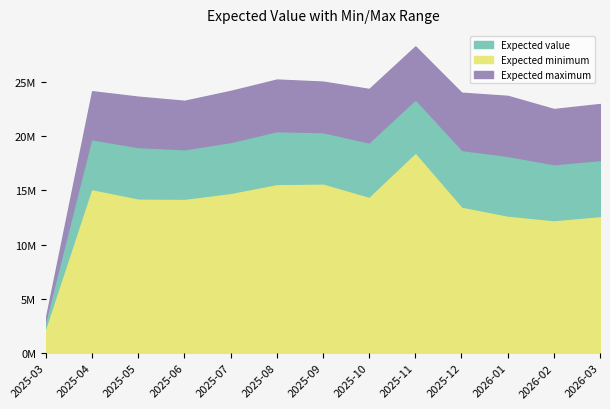

The Expected minimum series shows 15519905.4 at 2025-09. True or false?

True